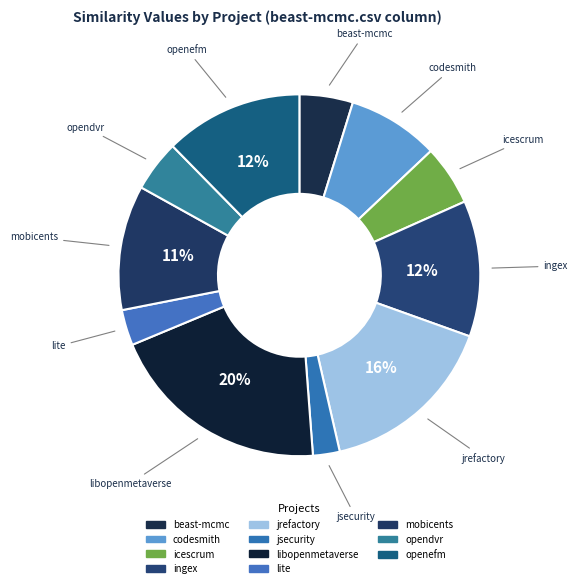

How many segments does this pie chart have?

11